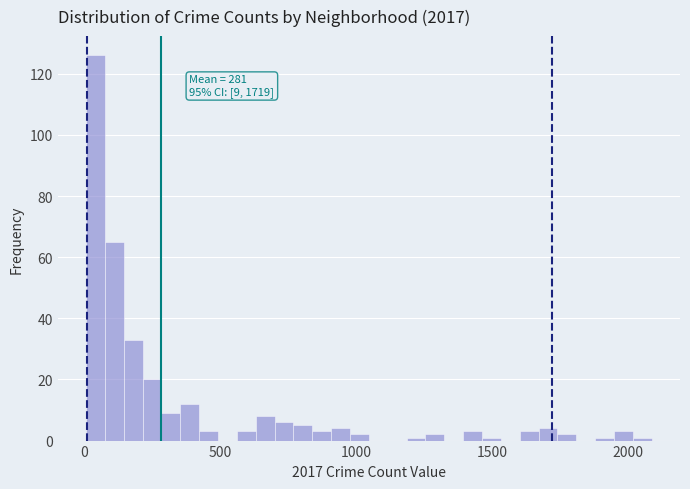

Read against the x-axis, roughly where is the centre of the tallest bar?

50